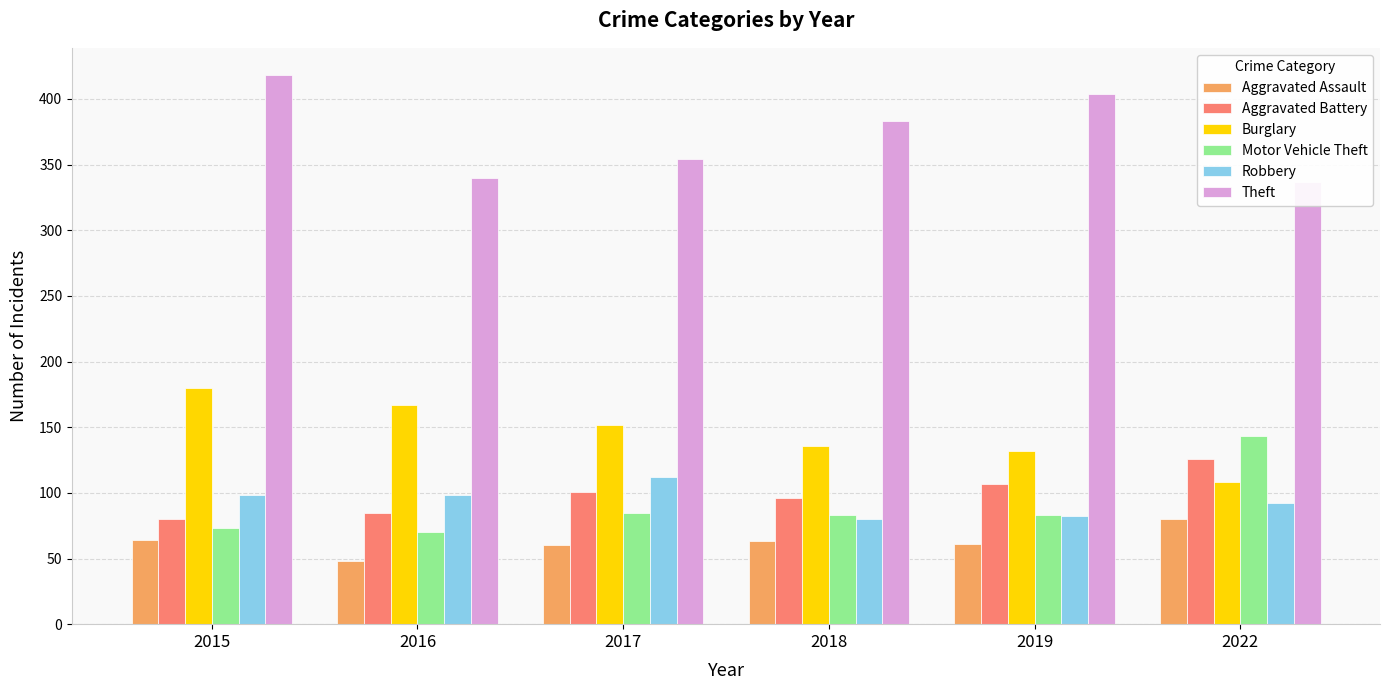

What is the lowest value of the Theft series?

337